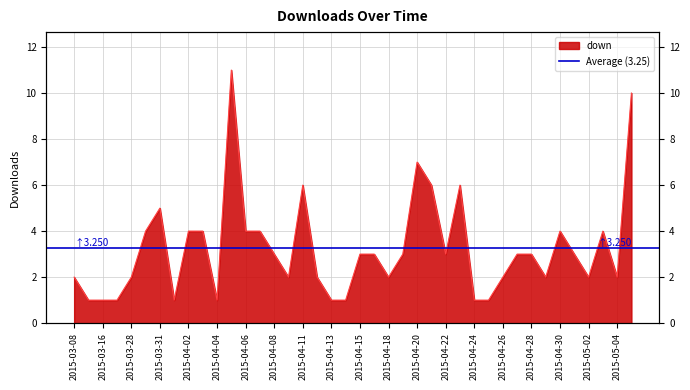

Which label corresponds to the smallest value in the chart?

2015-03-11